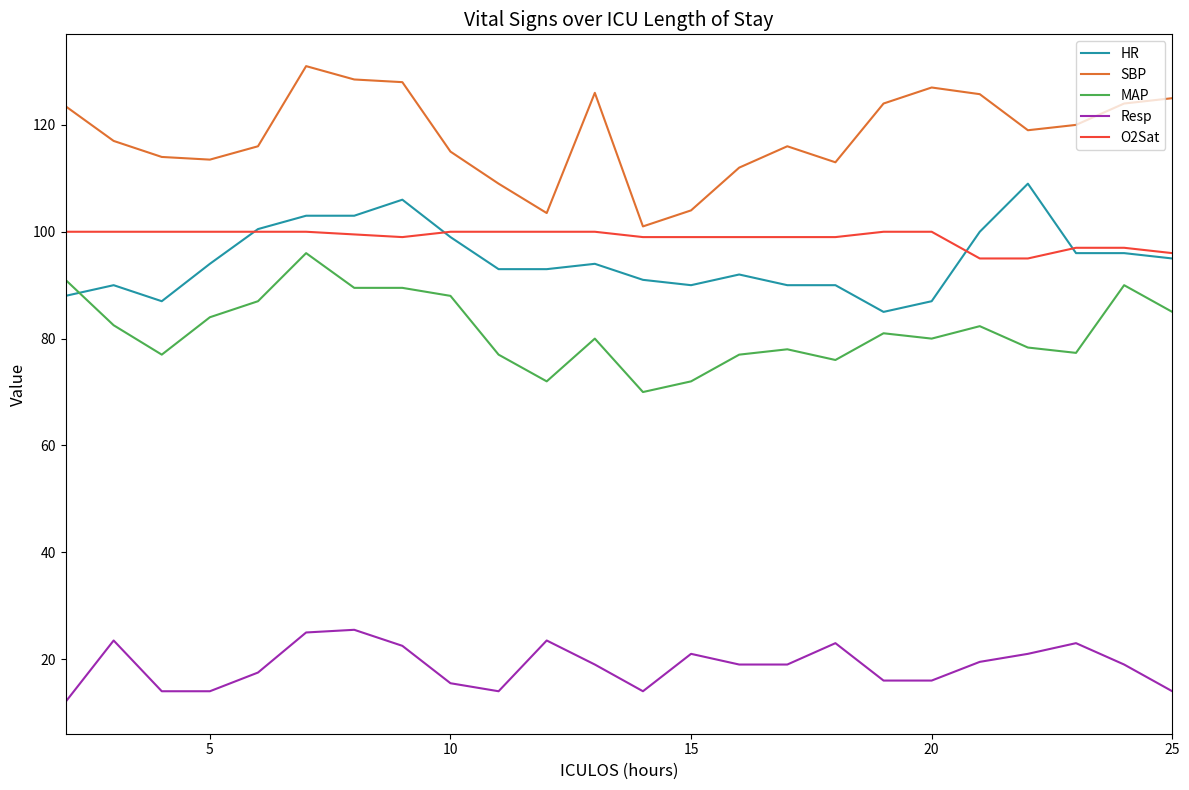

Which series has the largest total across all categories?

SBP